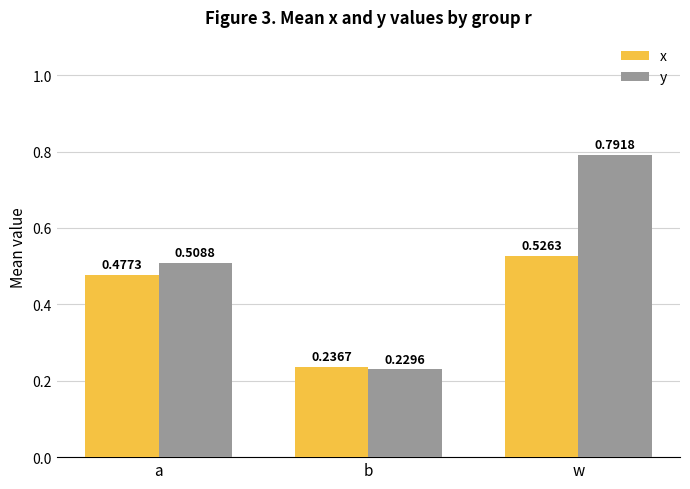

Rank the series by their average value, from lowest to highest.

x, y